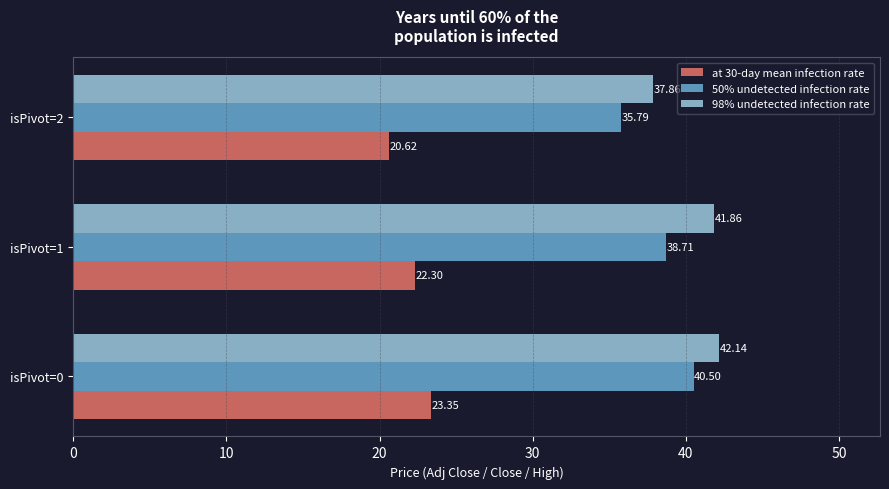

Is the value of 50% undetected infection rate at isPivot=2 greater than the value of at 30-day mean infection rate at isPivot=2?

Yes